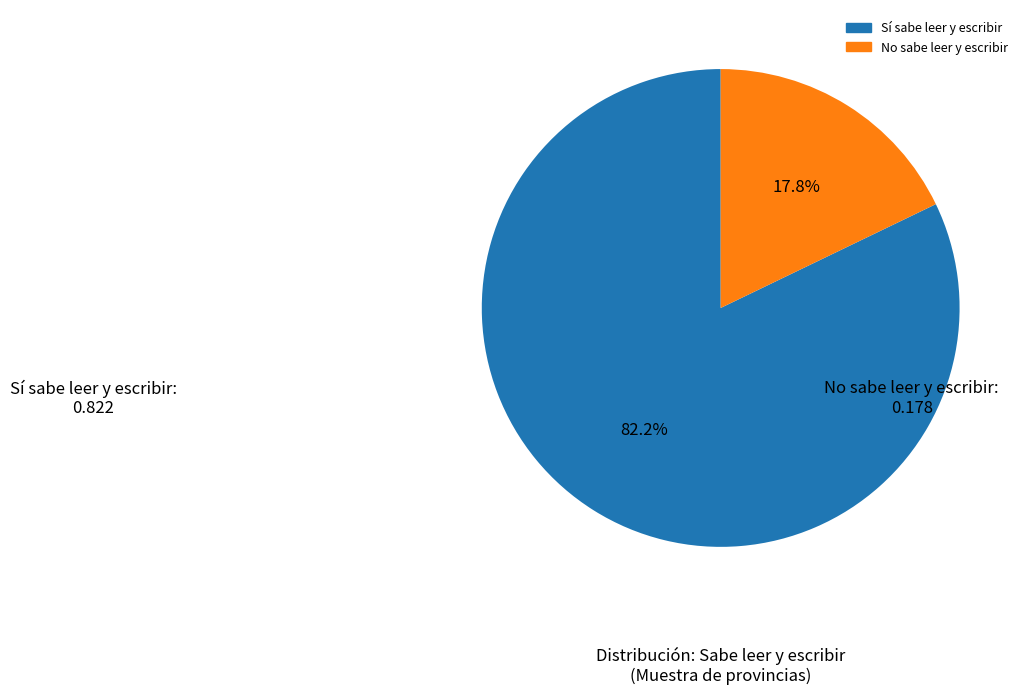

Does No sabe leer y escribir account for over 50% of the chart?

No